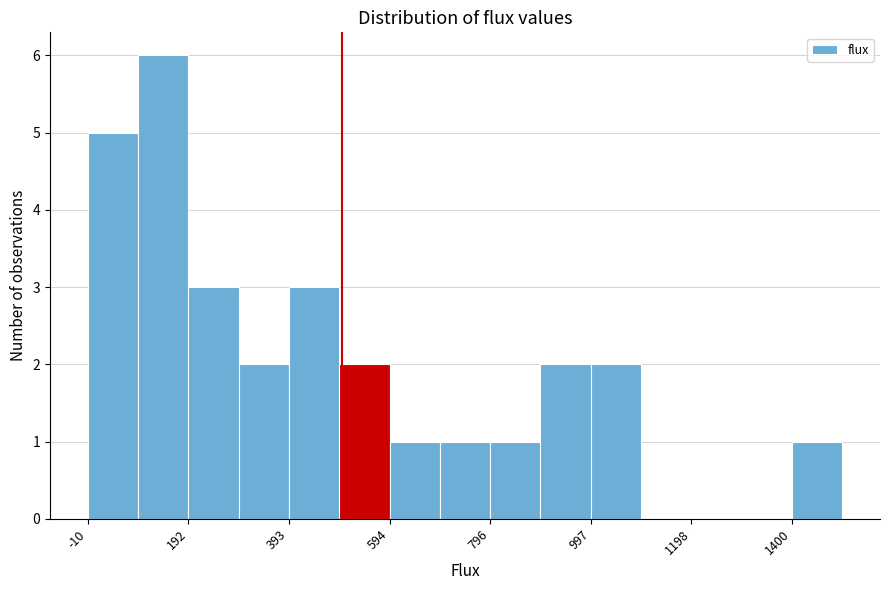

Read against the x-axis, roughly where is the centre of the tallest bar?

150